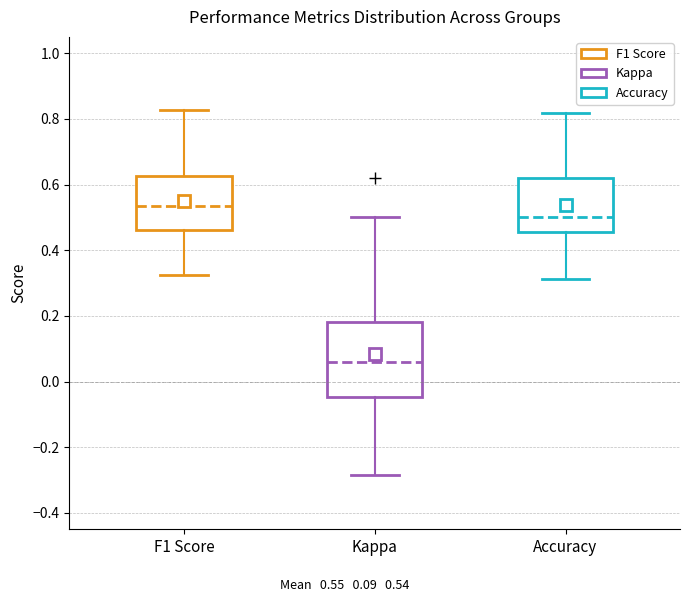

Where is the lower edge of the box for F1 Score on the y-axis? The values are not printed on the chart, so give them approximately, as read against the axis.

0.46